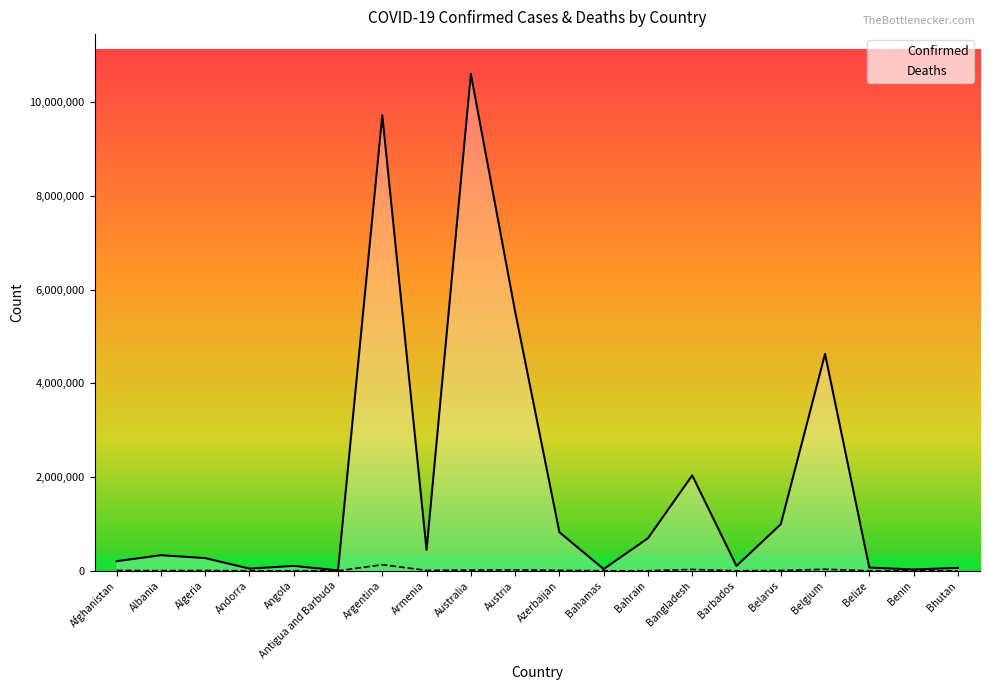

Reading left to right, extract all data points from this chart.

Confirmed: Afghanistan=205506	Albania=333305	Algeria=271050	Andorra=46824	Angola=104491	Antigua and Barbuda=9106	Argentina=9723924	Armenia=445631	Australia=10606465	Austria=5535259	Azerbaijan=824127	Bahamas=37461	Bahrain=695584	Bangladesh=2036469	Barbados=103955	Belarus=994037	Belgium=4629552	Belize=69012	Benin=27922	Bhutan=62488
Deaths: Afghanistan=7833	Albania=3594	Algeria=6881	Andorra=156	Angola=1923	Antigua and Barbuda=146	Argentina=130017	Armenia=8709	Australia=16060	Austria=21165	Azerbaijan=9975	Bahamas=833	Bahrain=1535	Bangladesh=29431	Barbados=564	Belarus=7118	Belgium=33027	Belize=688	Benin=163	Bhutan=21